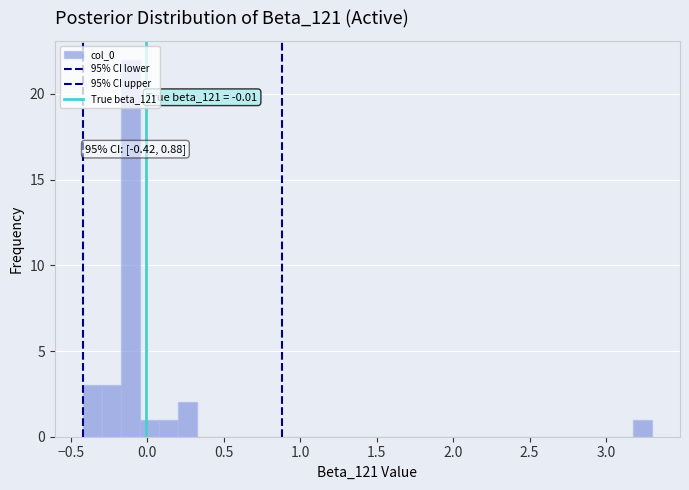

Around what value on the x-axis is the tallest bar? Give the approximate position of its centre, as read against the axis.

-0.10